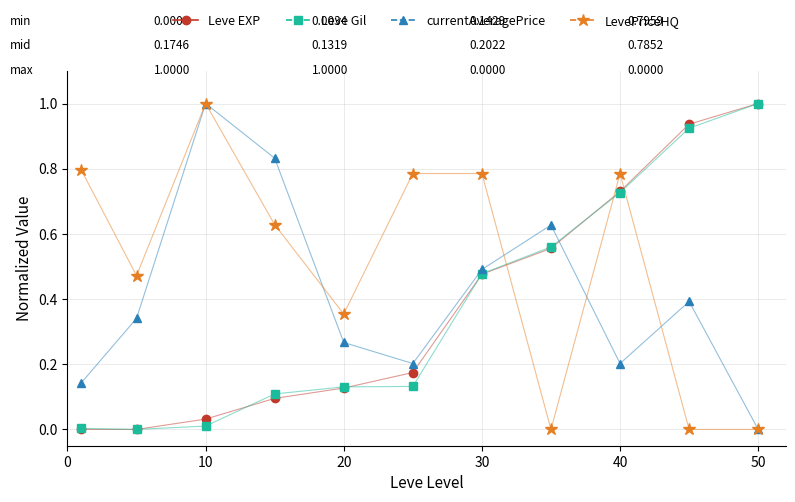

Does the chart display data point markers on the line(s)?

Yes